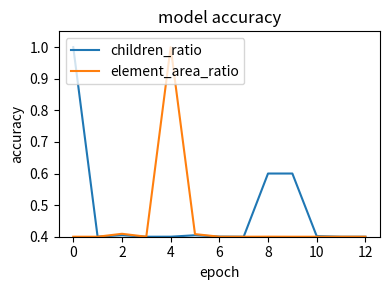

Which series has the largest total across all categories?

children_ratio